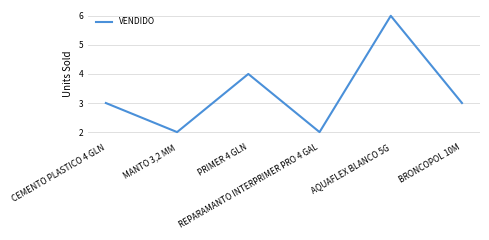

What is the sum of the values at BRONCOPOL 10M and REPARAMANTO INTERPRIMER PRO 4 GAL?

5